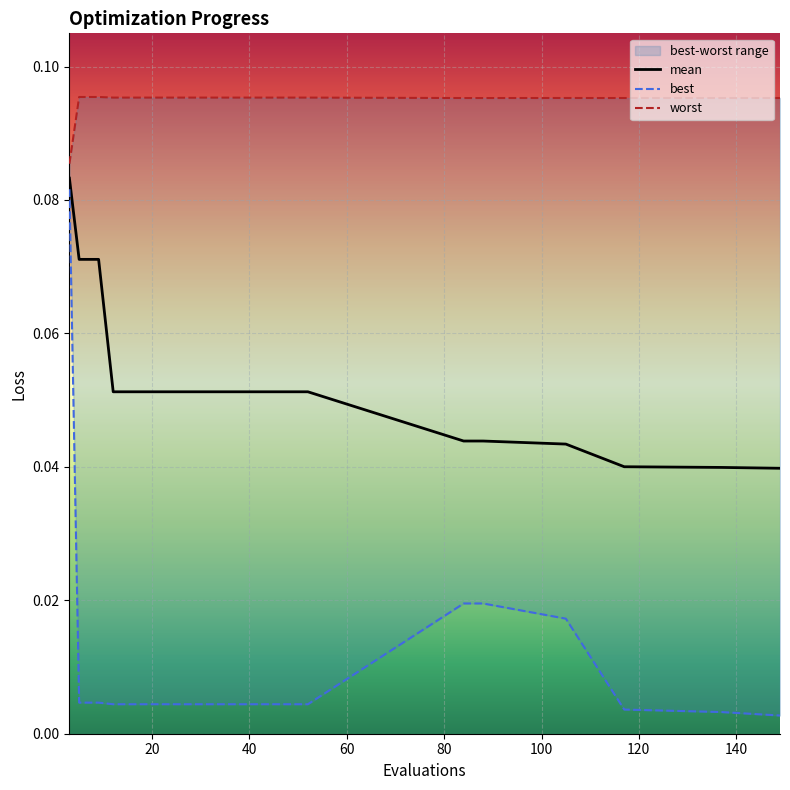

True or false: worst and mean cross at least once.

False